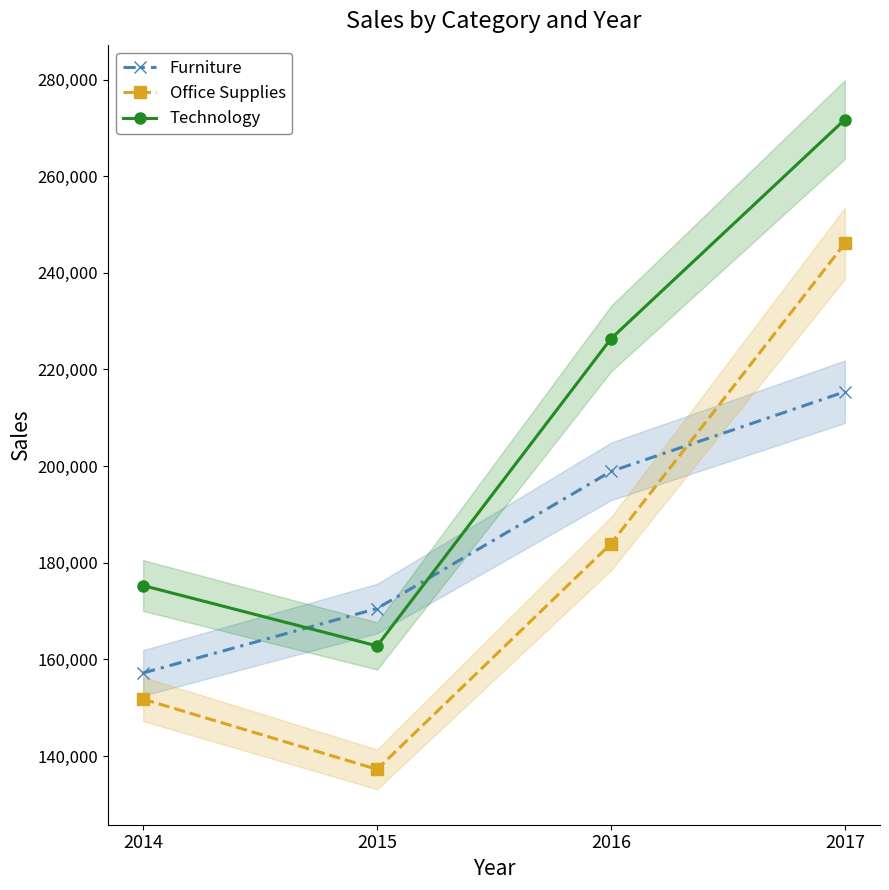

What is the highest value of the Technology series?

271730.8